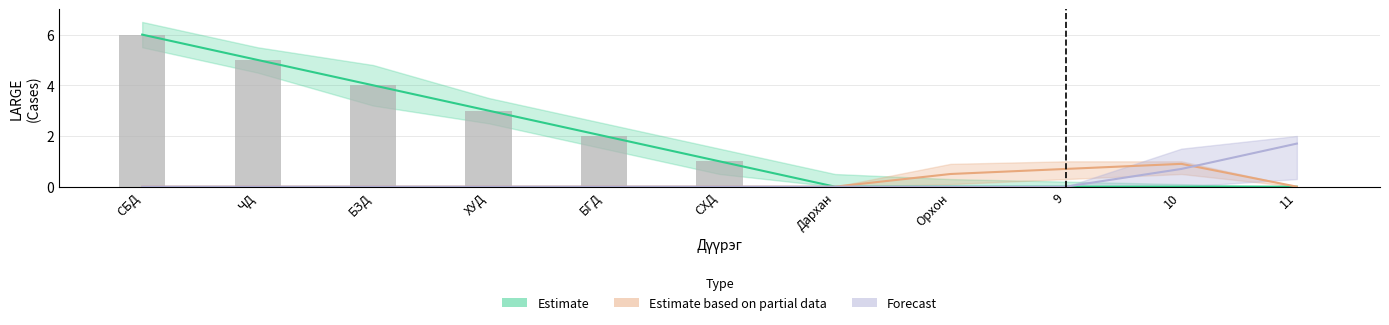

Where does the data first go above 1?

СБД